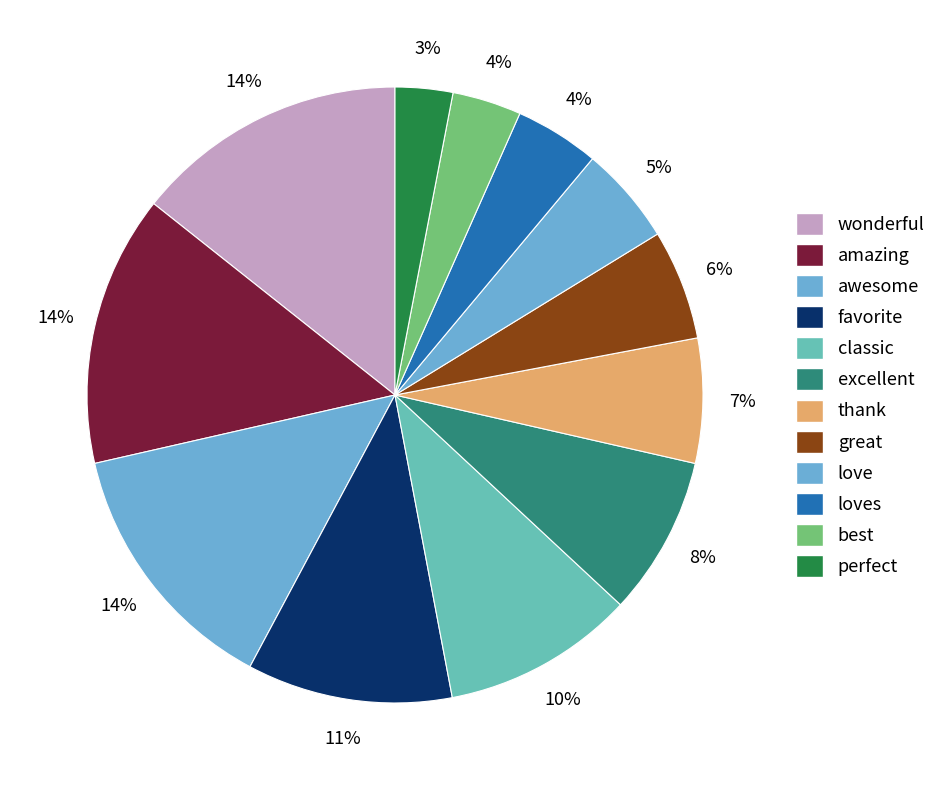

Does any single category account for the majority?

No